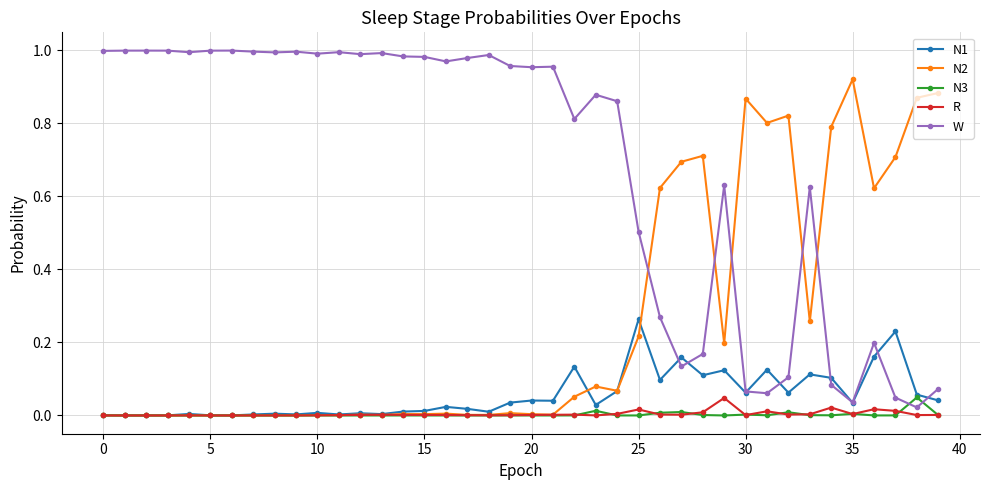

Which series has the largest total across all categories?

W